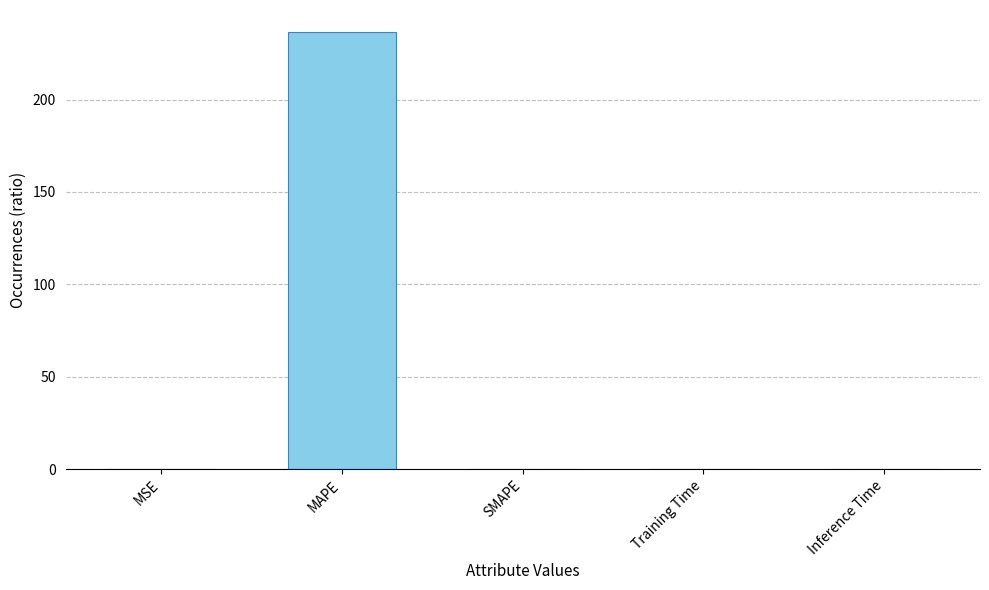

The value at Training Time is 0.0. True or false?

True